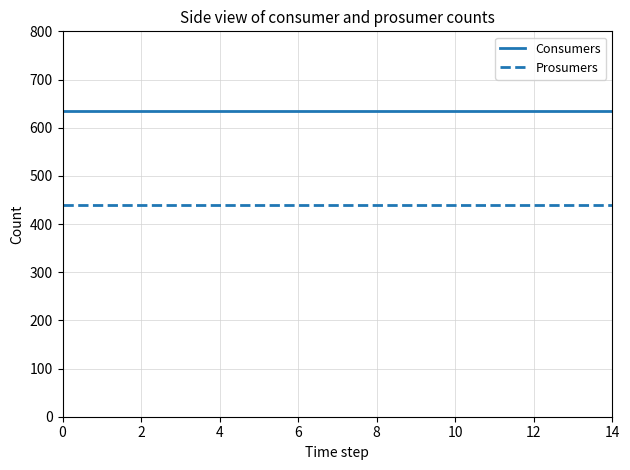

What is the highest value of the Consumers series?

635